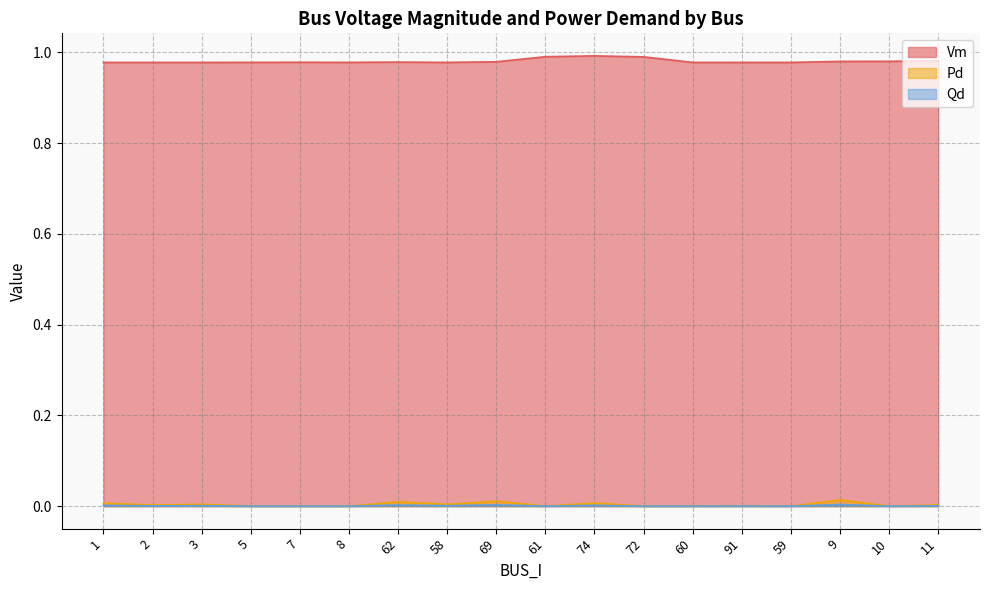

How many data points in Qd are above 0?

10